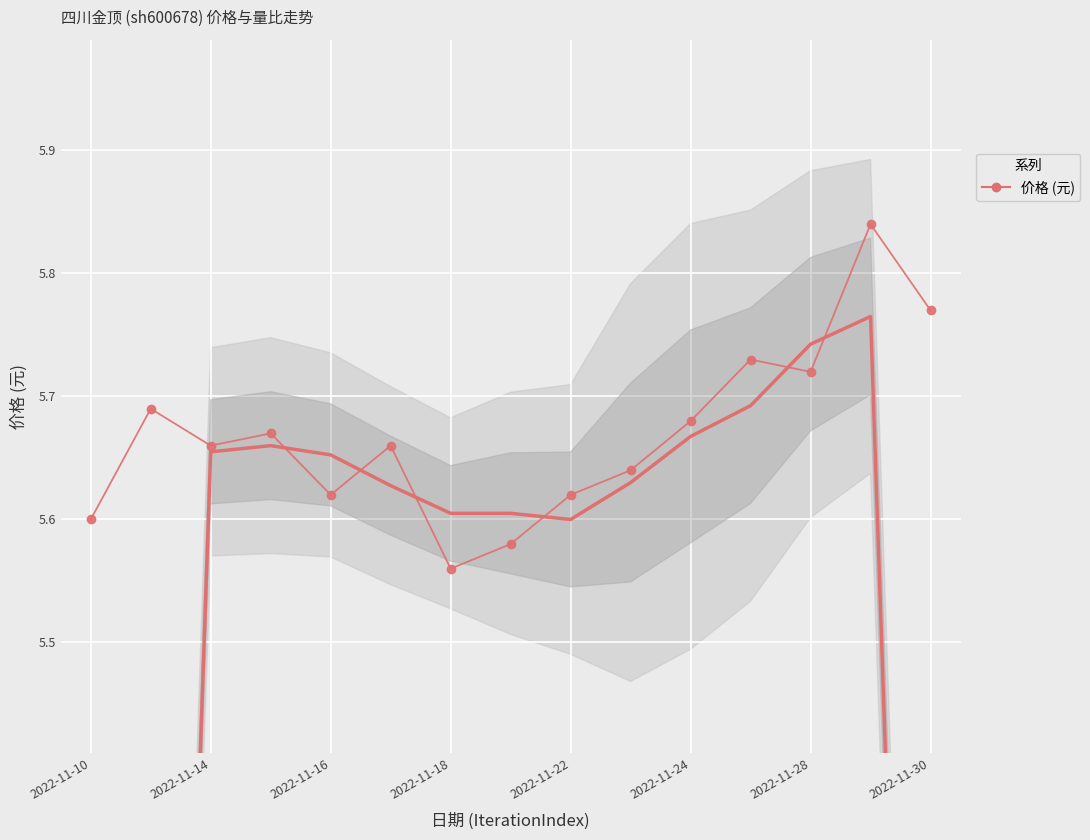

At which category does the data reach its first local valley?

2022-11-14